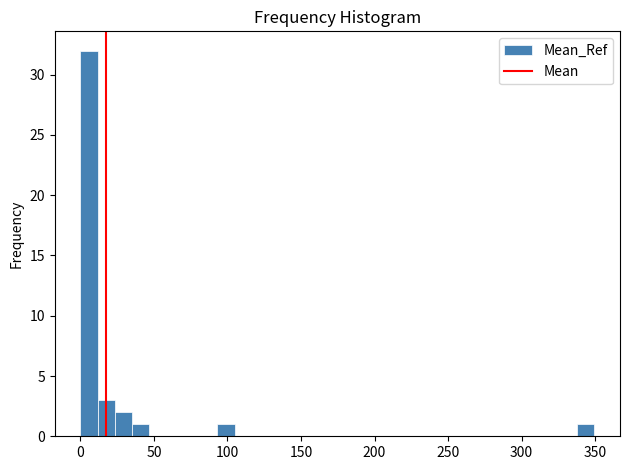

Around what value on the x-axis is the tallest bar? Give the approximate position of its centre, as read against the axis.

5